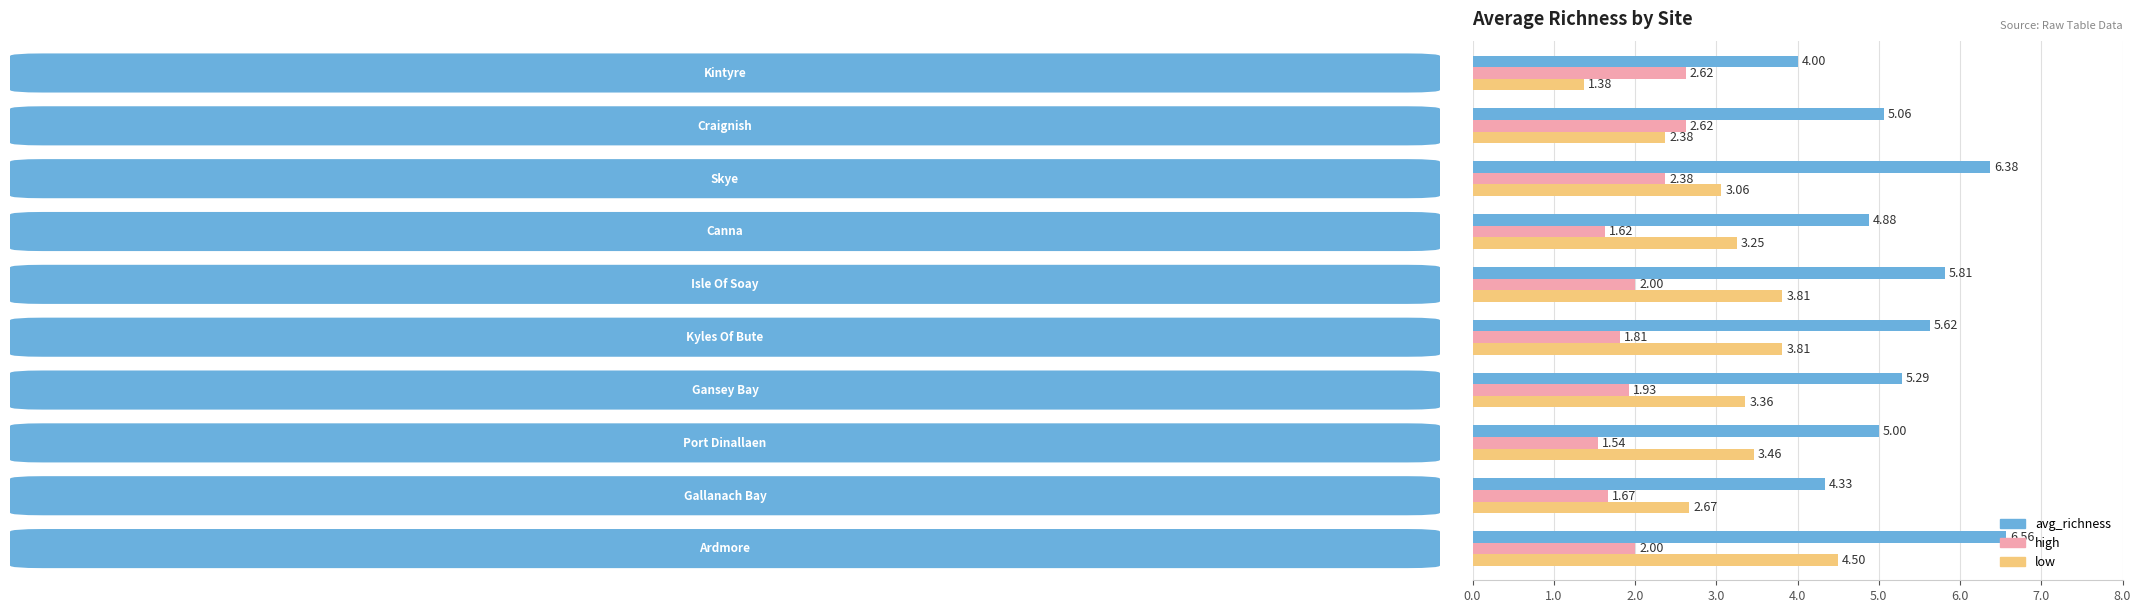

What are all the series names shown in the legend?

avg_richness, high, low